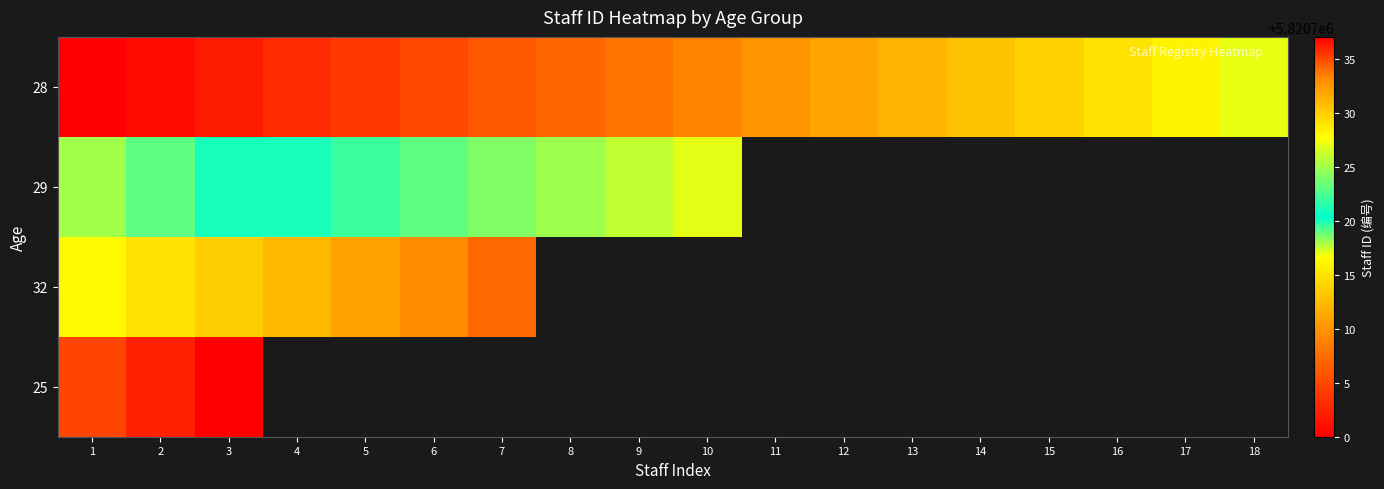

Between 10 and 12, which series saw the biggest shift?

28